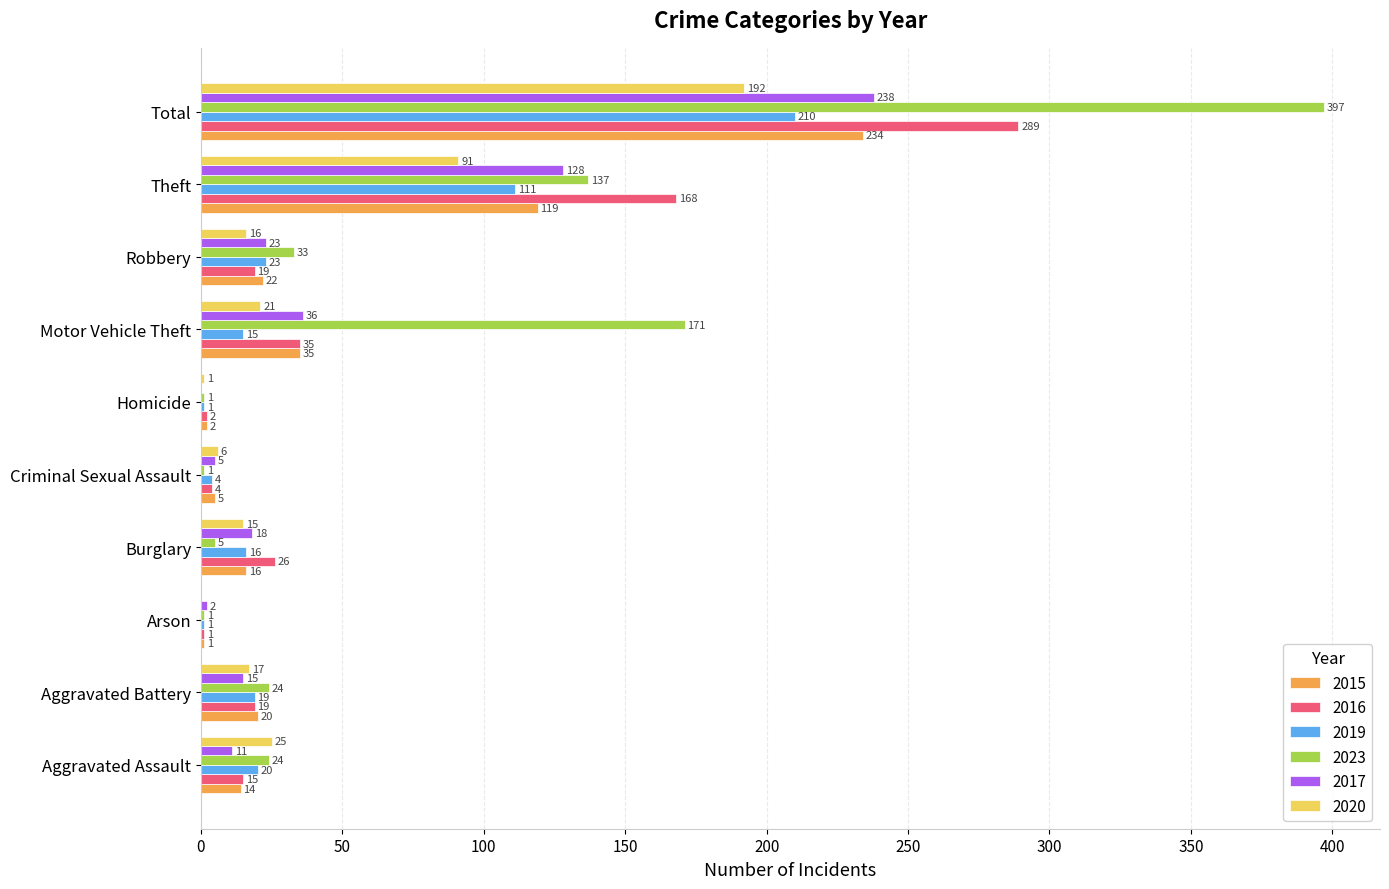

At which label is 2020 closest to 96?

Theft